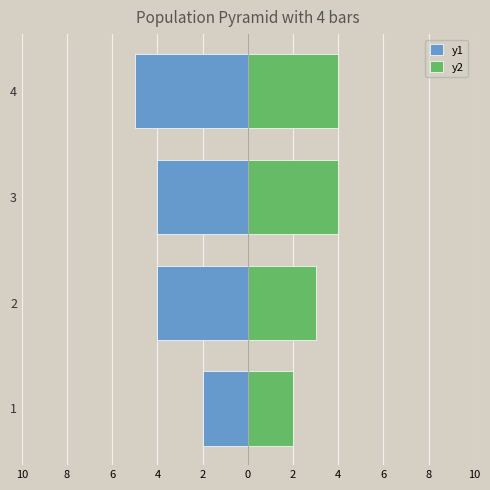

True or false: y1 has a value of -2 at 3.

False